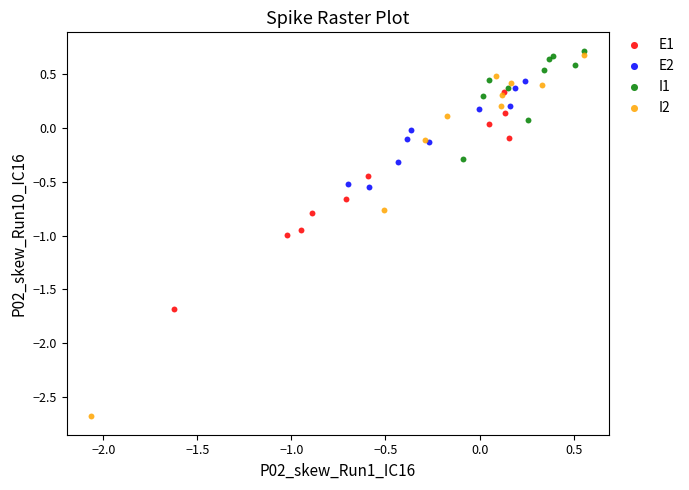

Which series has the widest spread of Y values?

I2